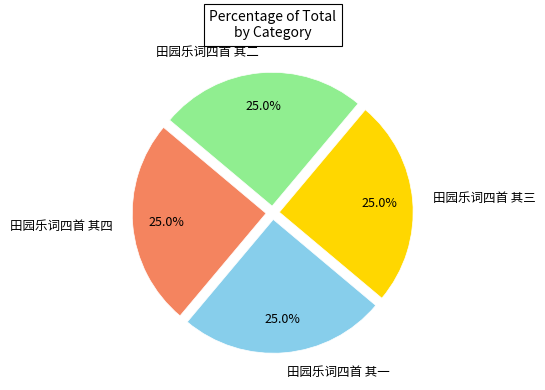

Approximately how many times larger is the value at 田园乐词四首 其一 compared to 田园乐词四首 其四?

1.0